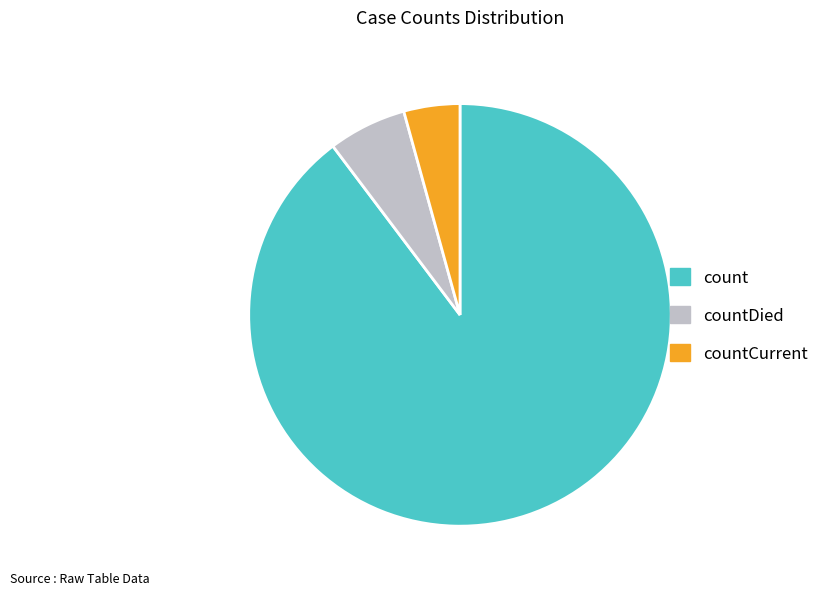

How many segments does this pie chart have?

3